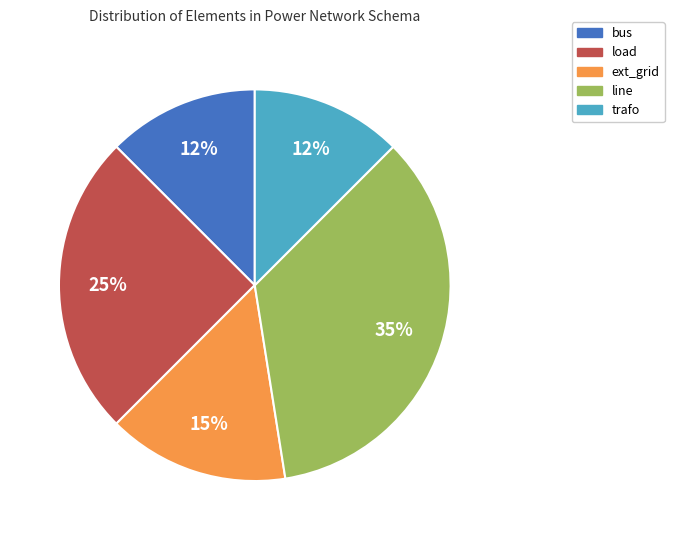

Do bus and trafo together represent more than half of the pie?

No